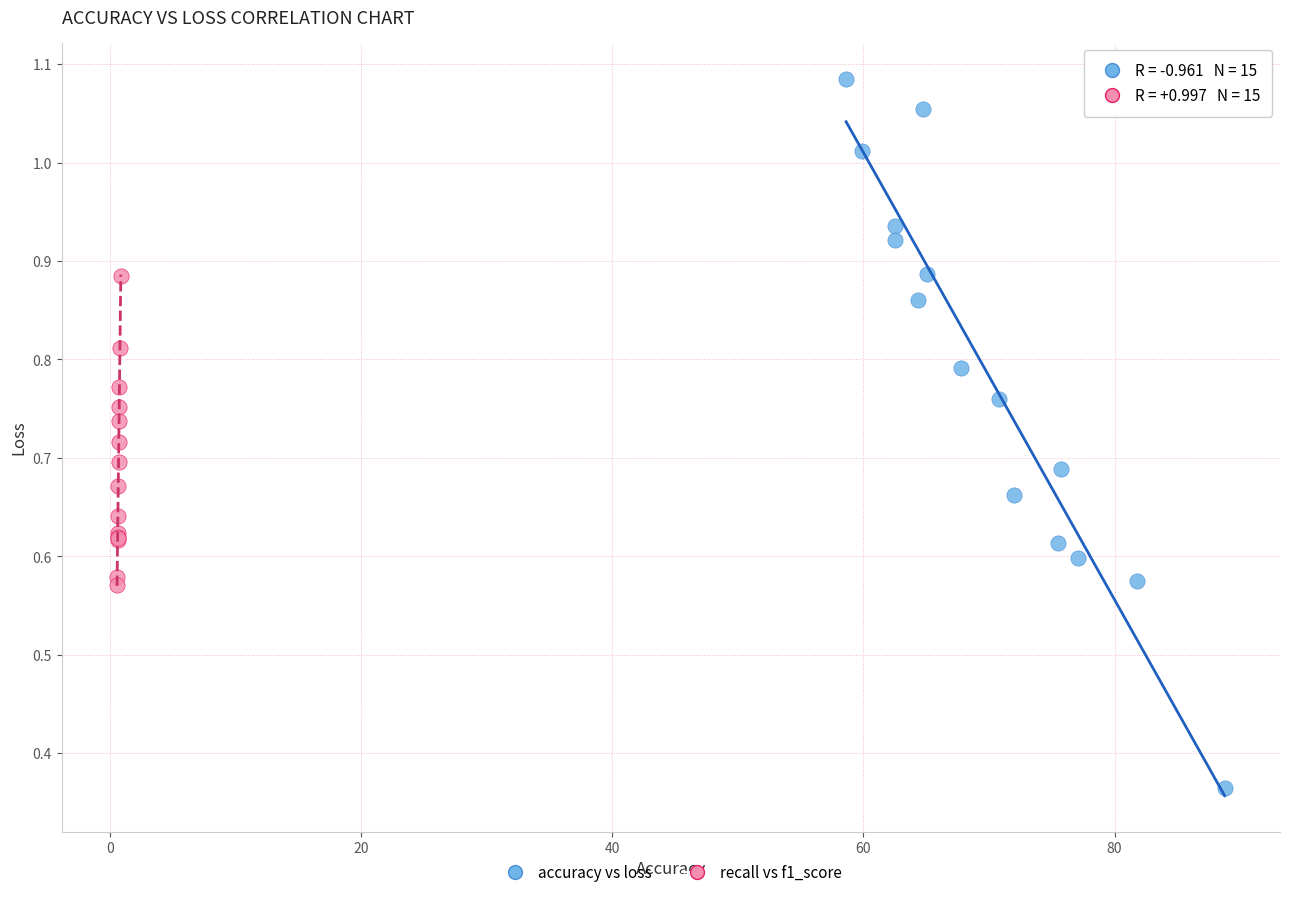

Which series reaches the minimum Y coordinate?

accuracy vs loss